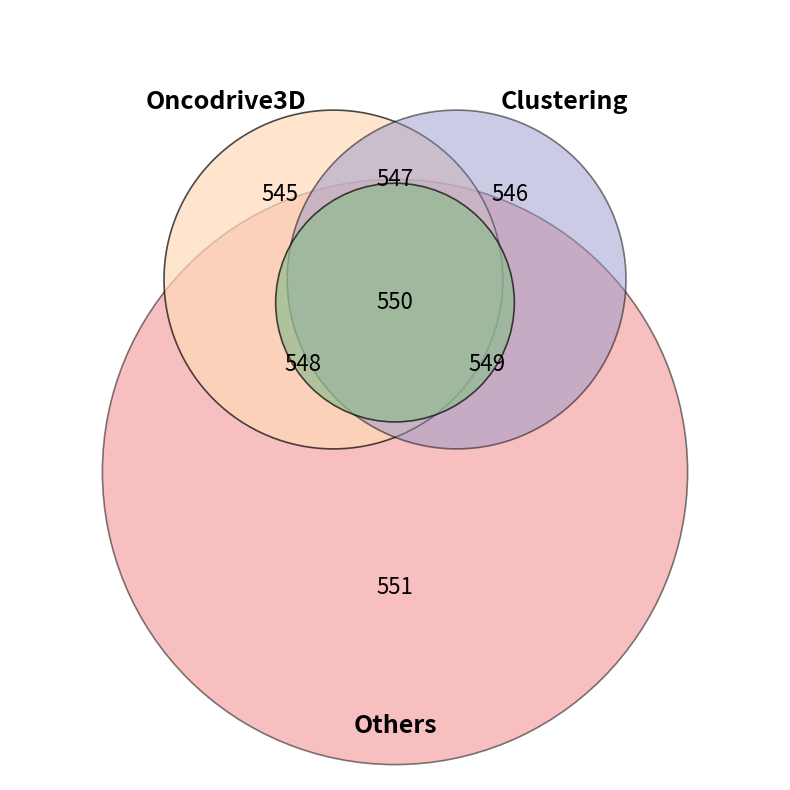

Does 4 represent more than half of the total?

No